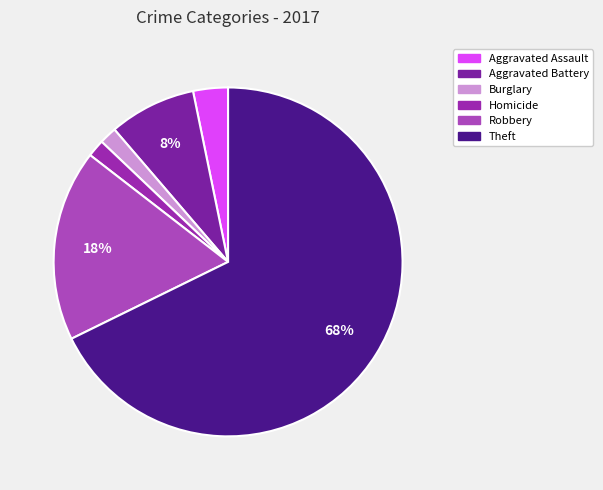

Which category has the biggest portion of the pie?

Theft